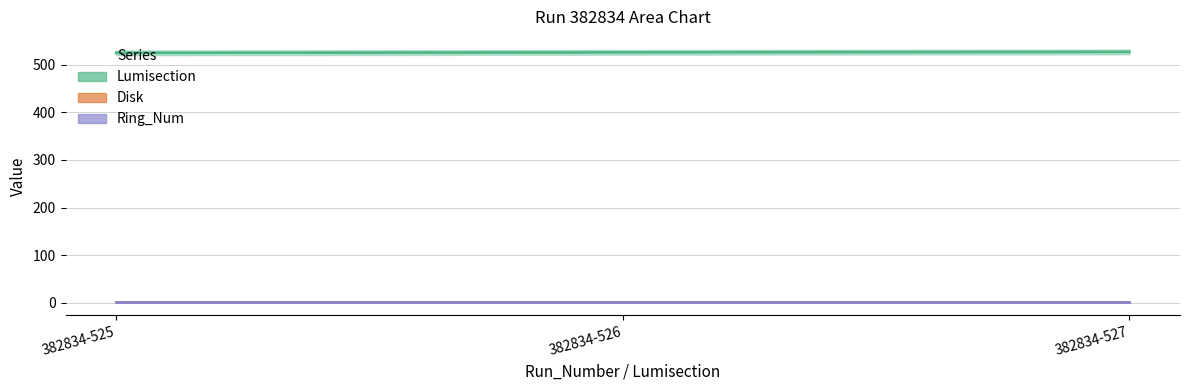

What is the value of the Lumisection point at the 3rd from the left?

527